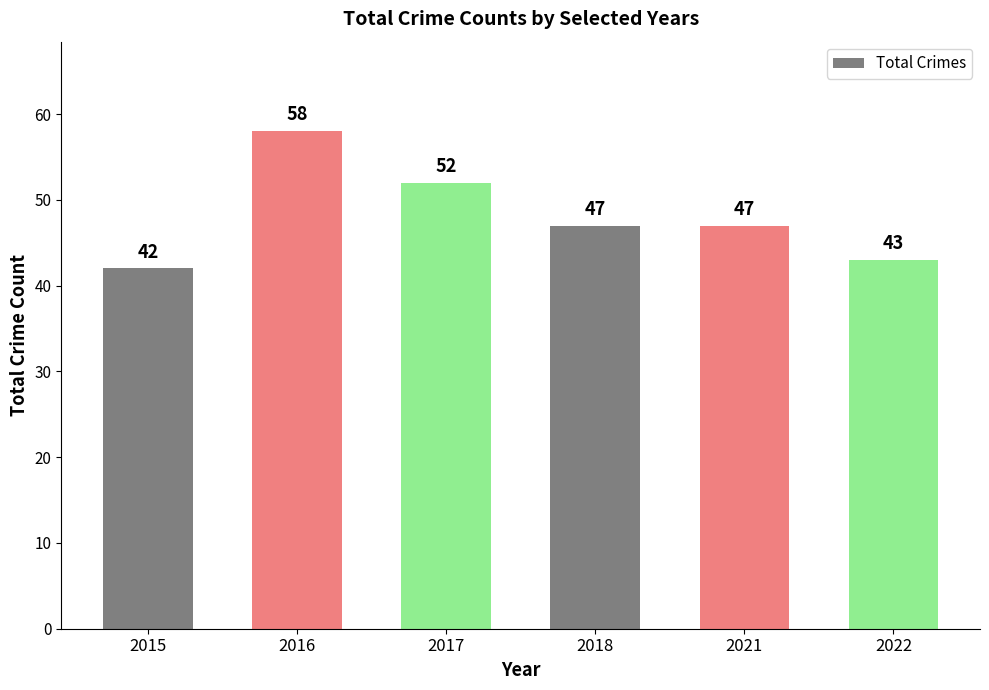

Reading left to right, transcribe all the data shown in this chart.

2015=42	2016=58	2017=52	2018=47	2021=47	2022=43